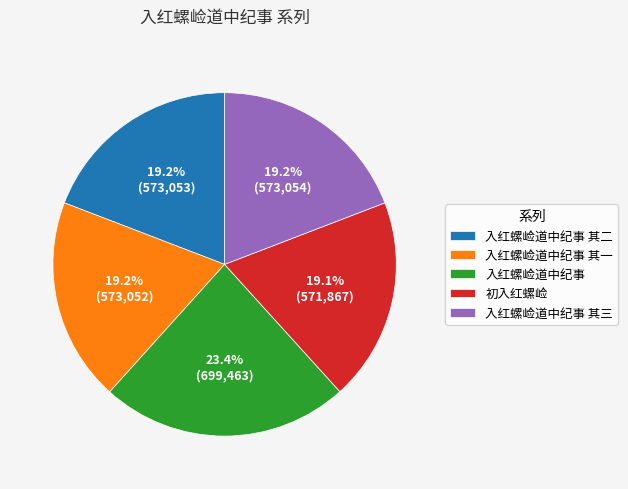

Approximately how many times larger is the value at 入红螺崄道中纪事 其一 compared to 入红螺崄道中纪事 其三?

1.0